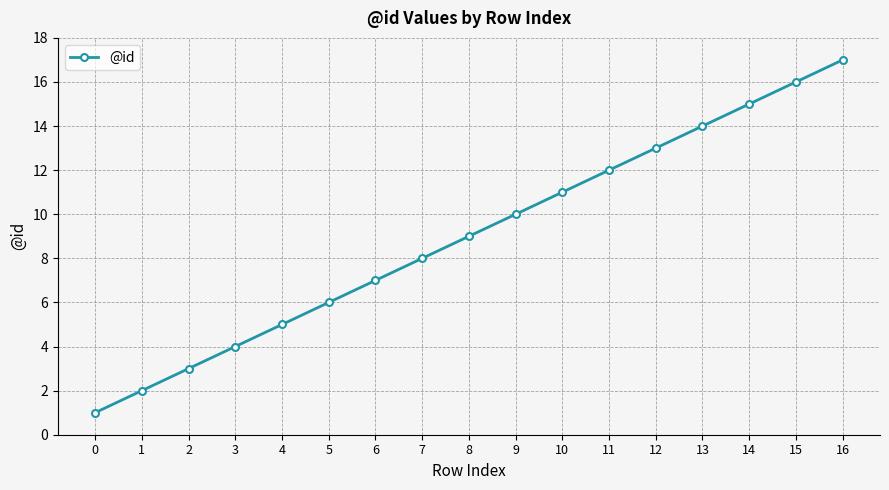

What is the difference between the values at 14 and 0?

14